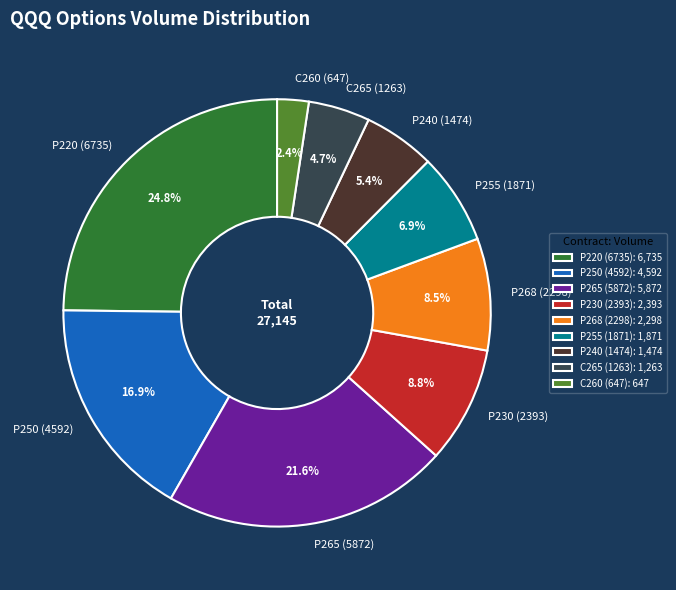

What is the ratio of the value at P240 (1474) to the value at P230 (2393)?

0.6